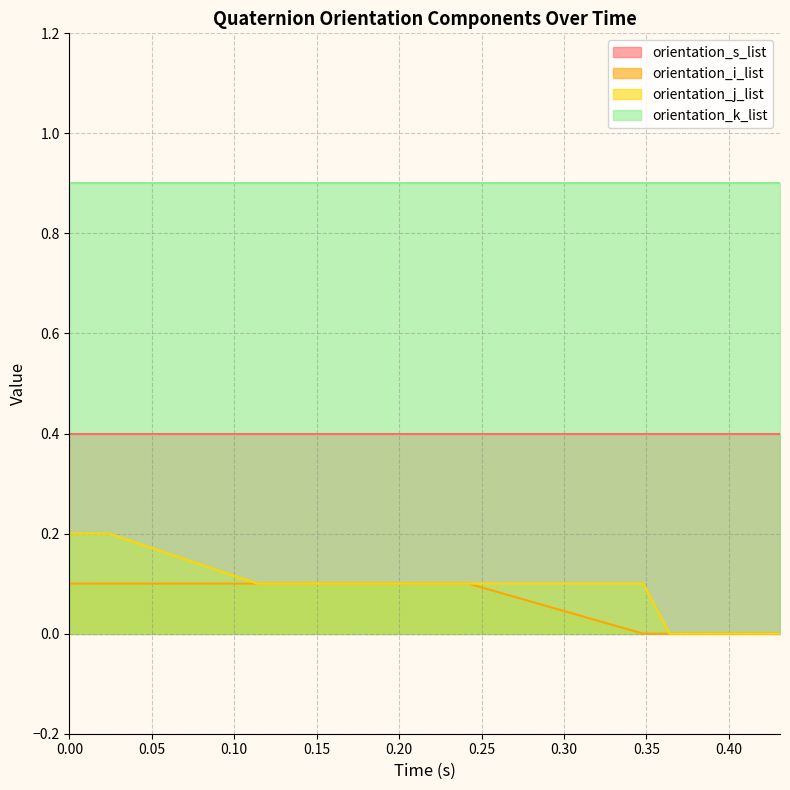

True or false: orientation_j_list and orientation_i_list intersect in this chart.

False